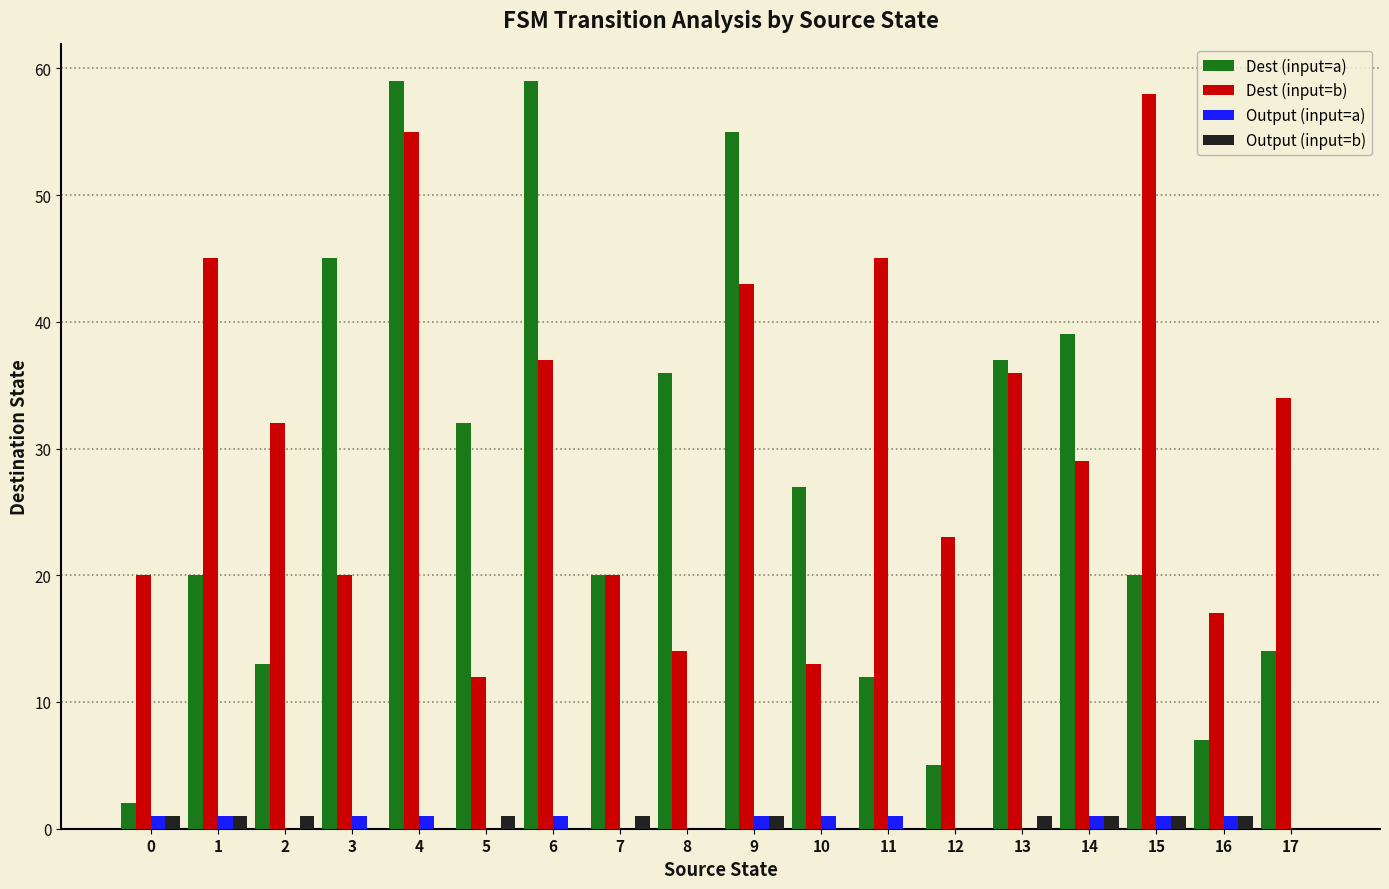

What is the sum of the Dest (input=b) values at 17 and 3?

54